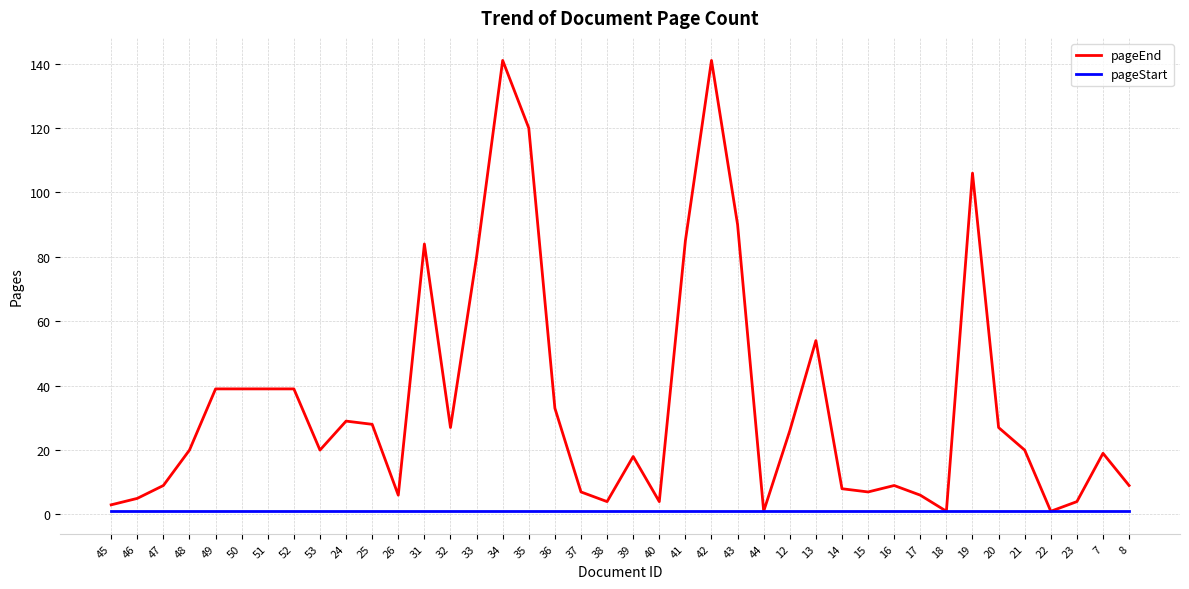

Which series has the largest range (max minus min)?

pageEnd